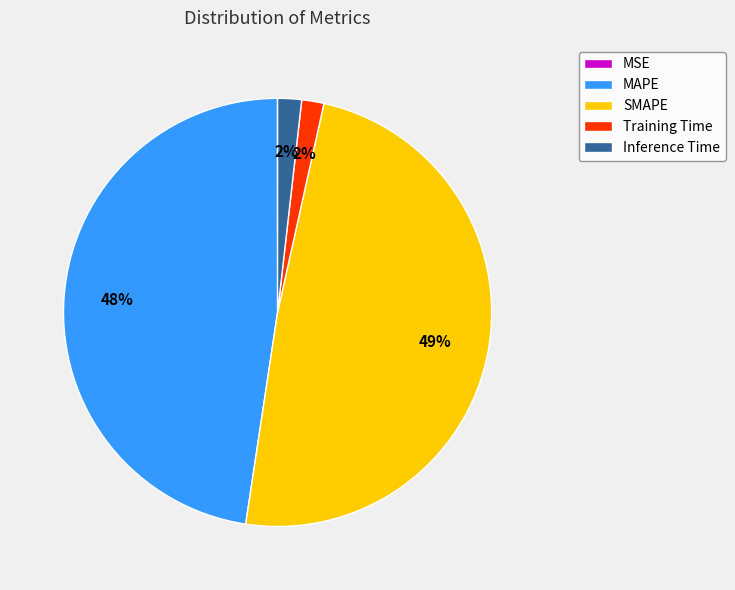

Is there a majority slice in this chart?

No